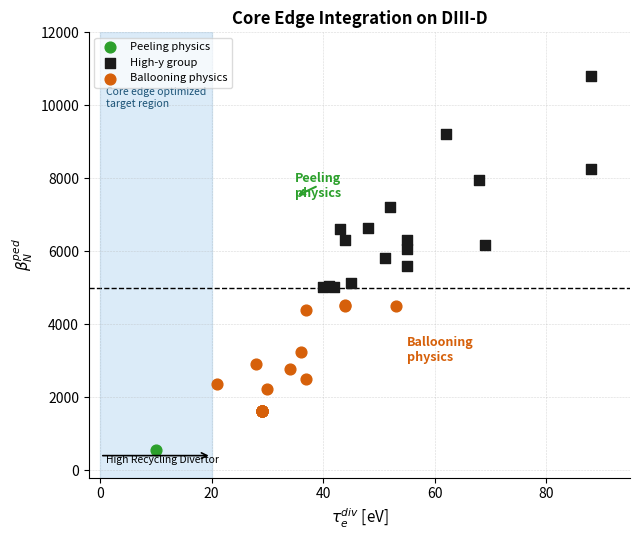

What are all the series names shown in the legend?

Peeling physics, High-y group, Ballooning physics